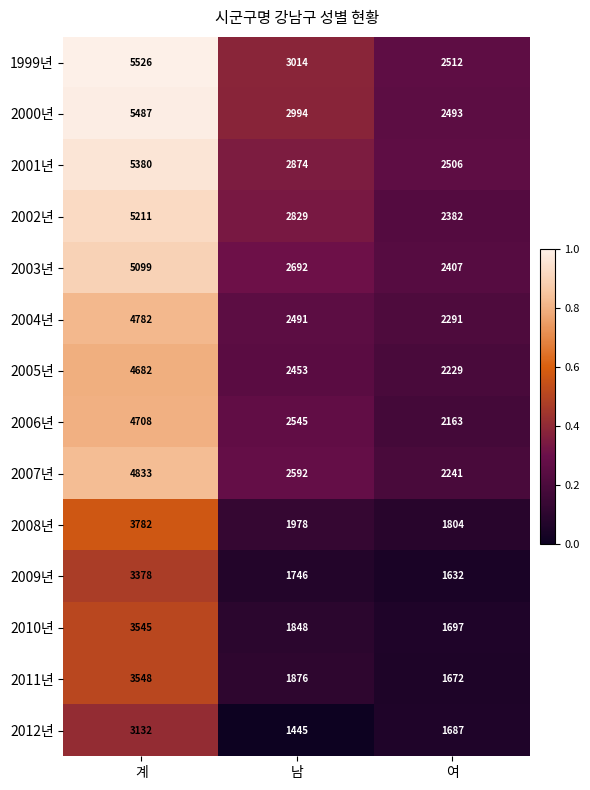

Rank the series by their maximum value, from lowest to highest.

2012년, 2009년, 2010년, 2011년, 2008년, 2005년, 2006년, 2004년, 2007년, 2003년, 2002년, 2001년, 2000년, 1999년